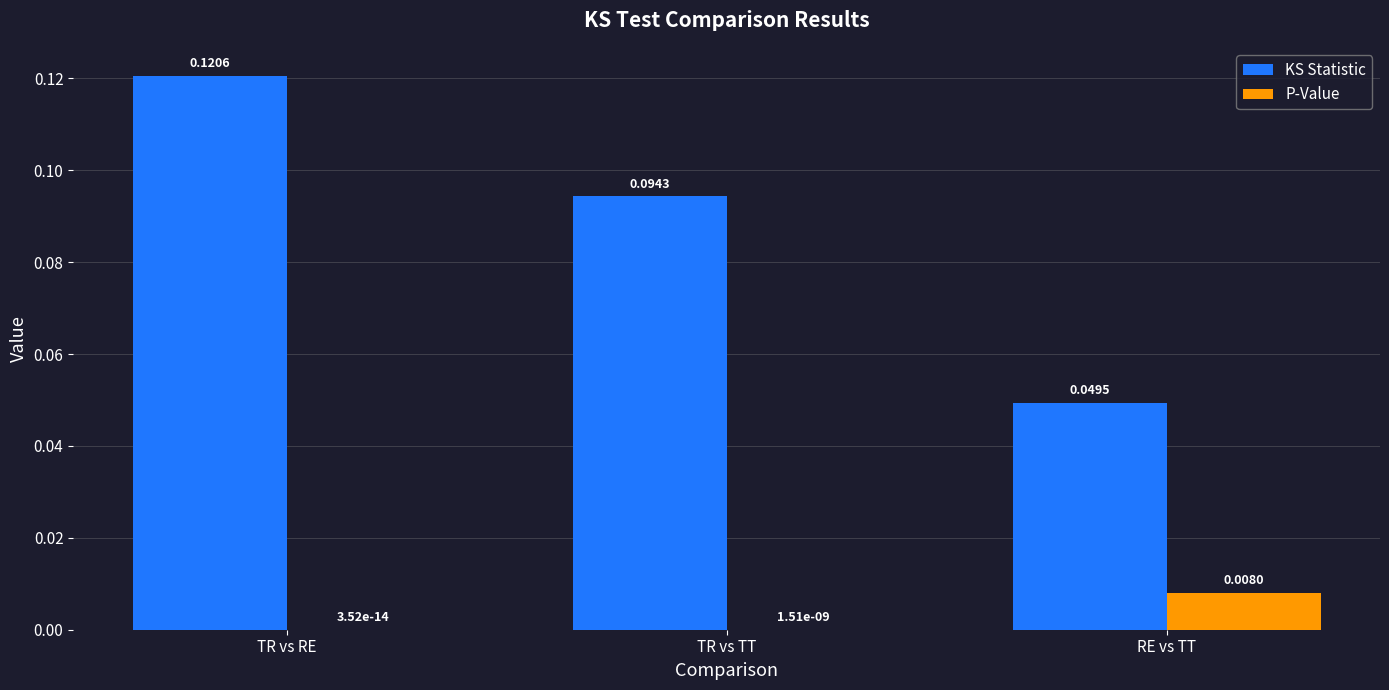

Which label corresponds to the largest value in the chart?

TR vs RE